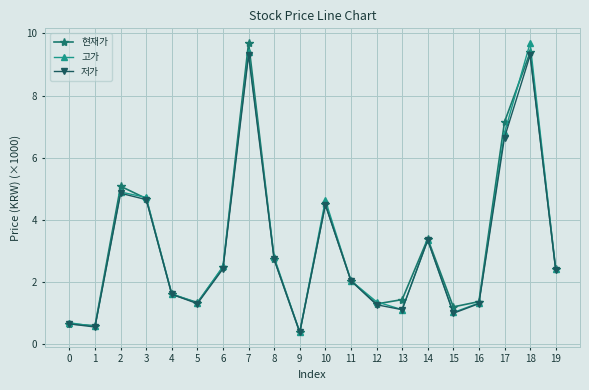

What is the total value across all series at 3?

14.1